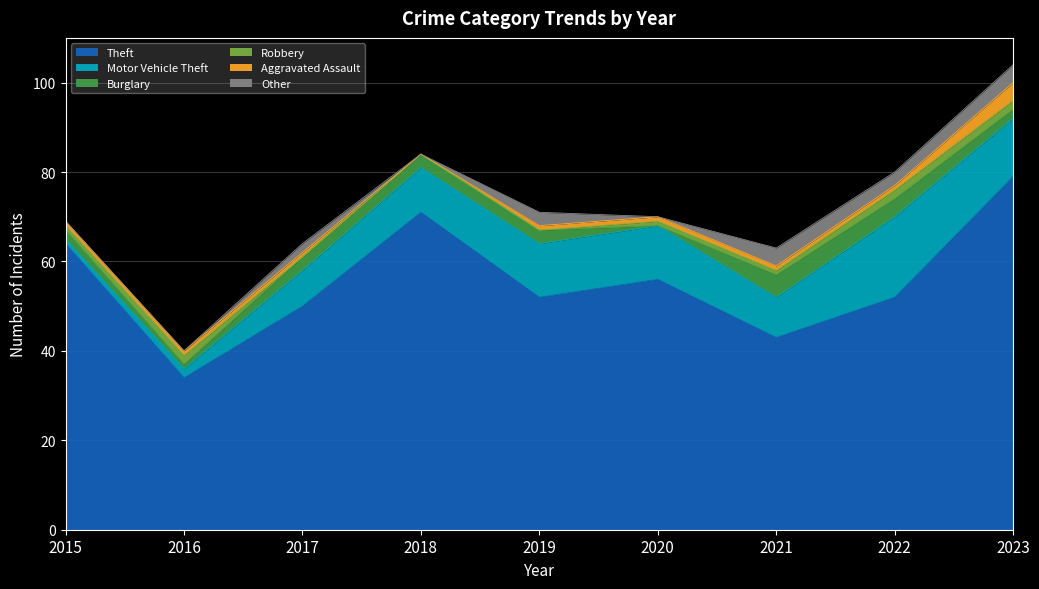

Rank the categories by Burglary value from highest to lowest.

2021, 2022, 2017, 2018, 2019, 2015, 2023, 2016, 2020